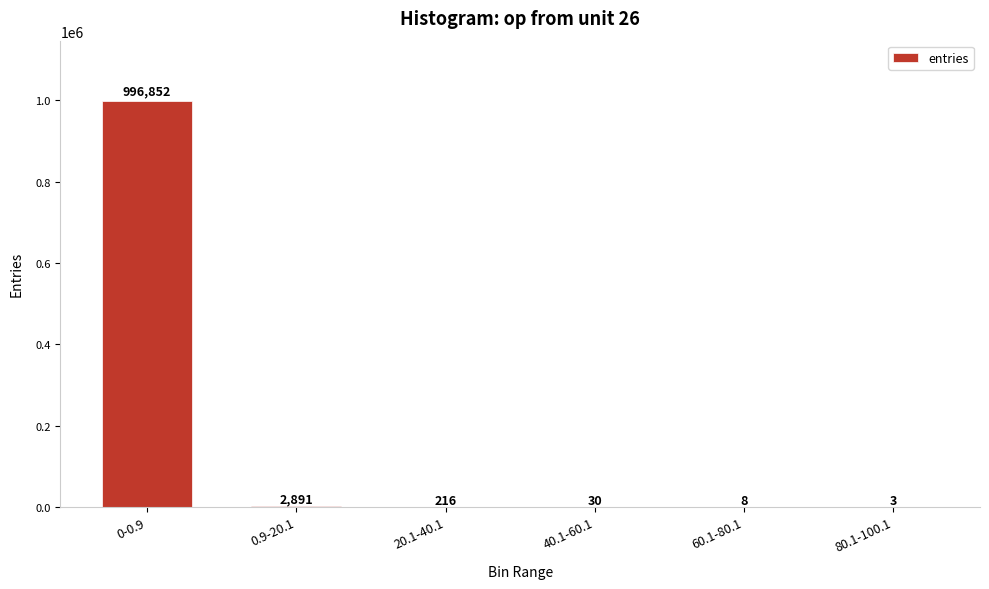

Does the chart contain stacked bars?

No